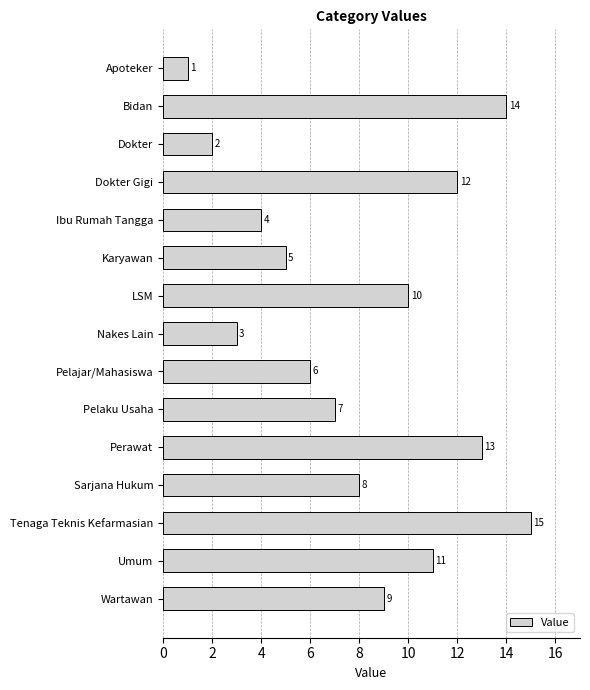

How many bars are there in total?

15